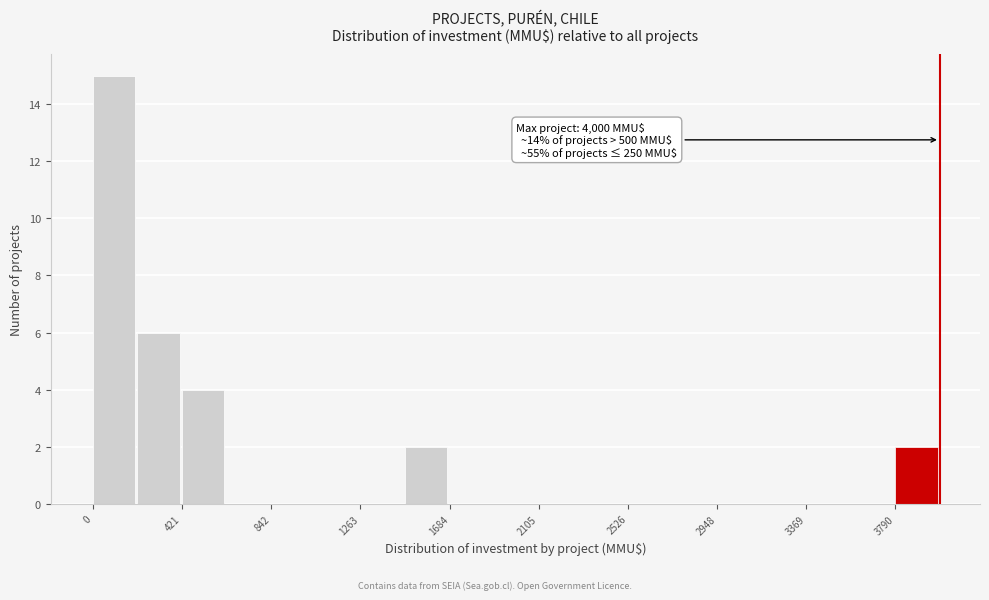

Over which range of the x-axis is the bar tallest?

0 to 200